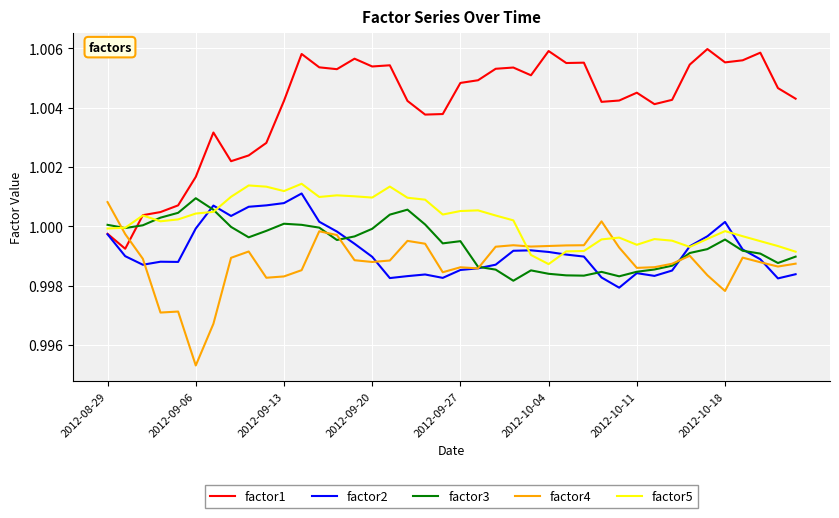

How many categories are shown in the chart?

40